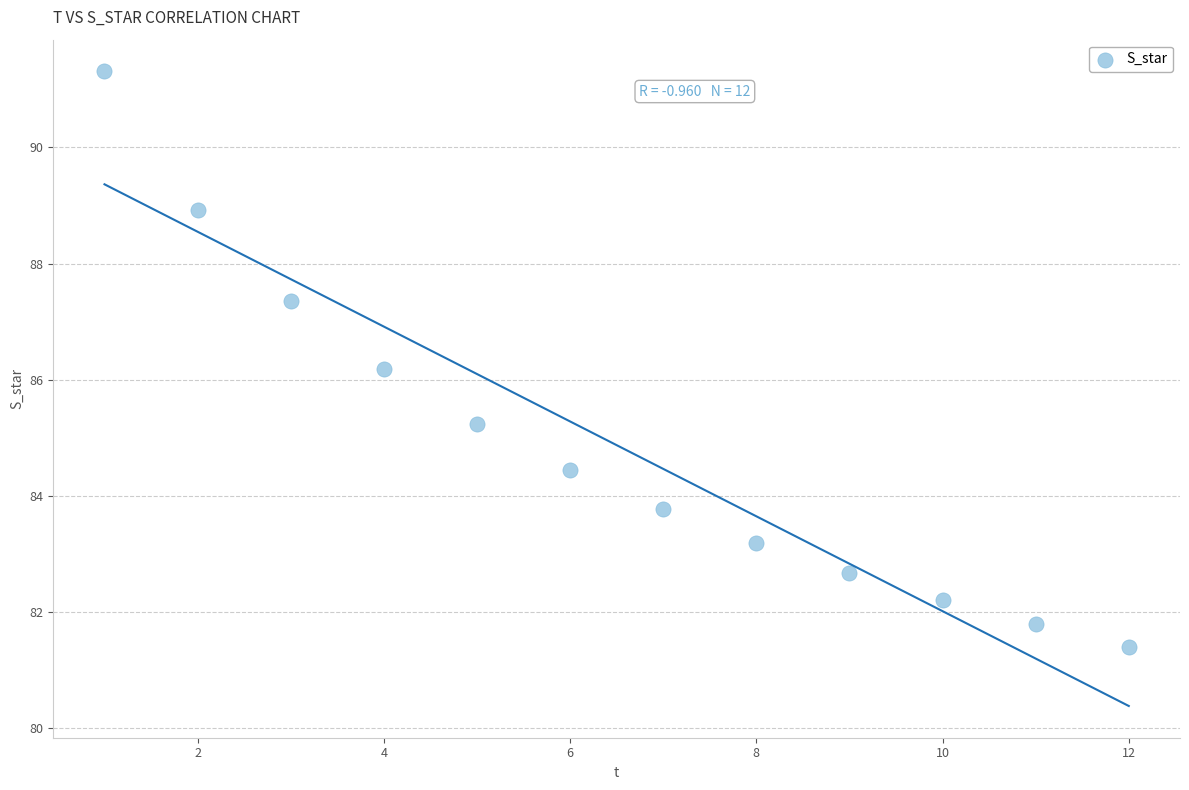

What Y value in the scatter plot is closest to 86?

86.2